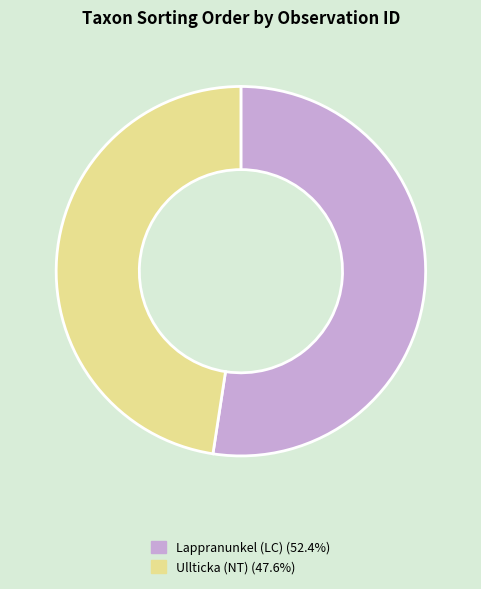

Count the number of slices in the pie.

2